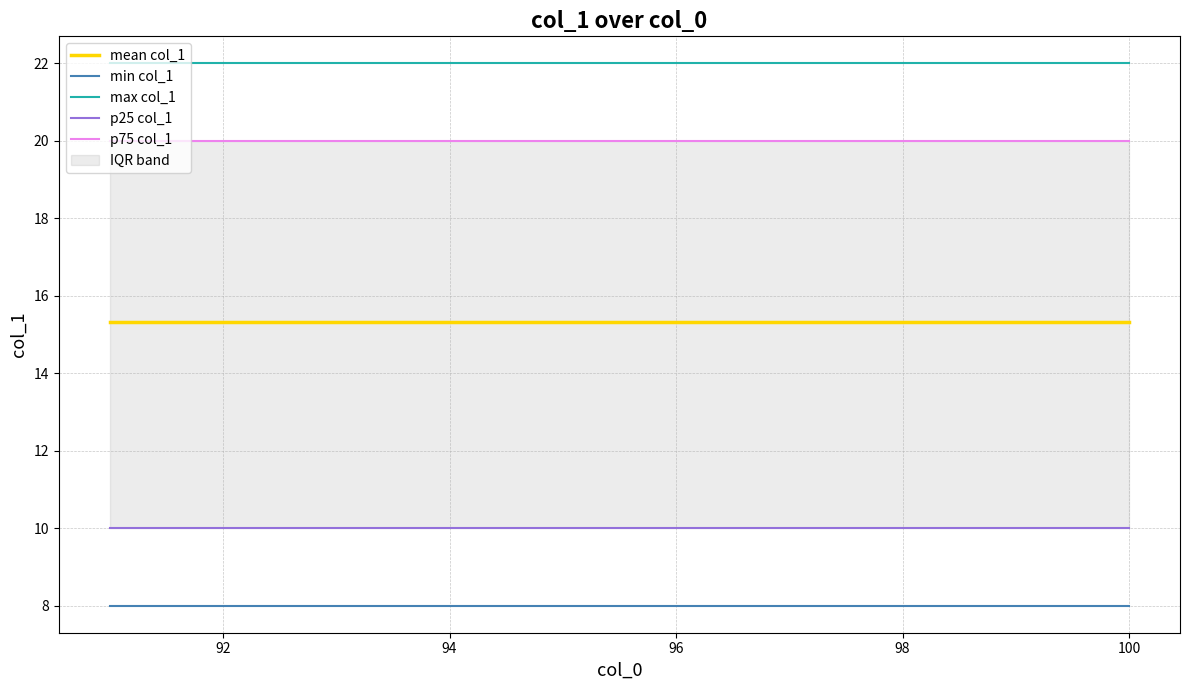

The value of mean col_1 at 100 is 7.7. True or false?

False